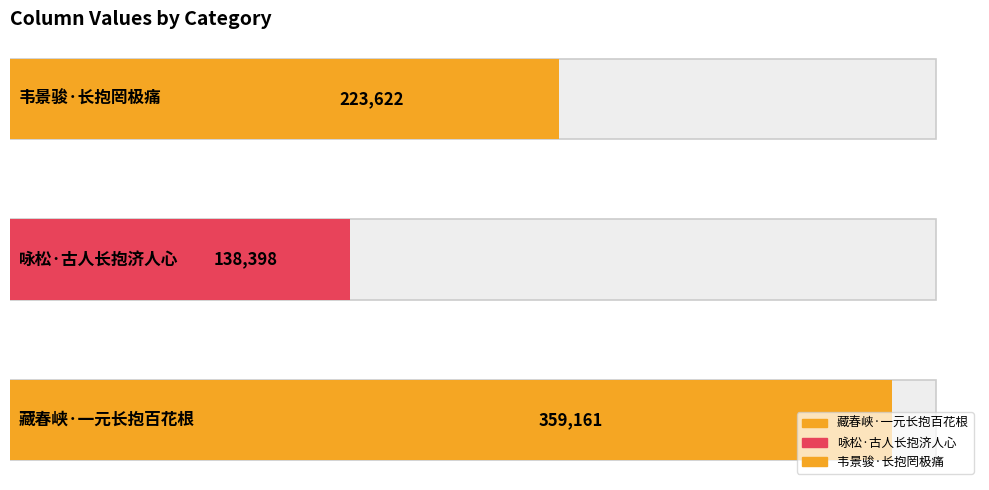

The value at 韦景骏·长抱罔极痛 is 370933. True or false?

False